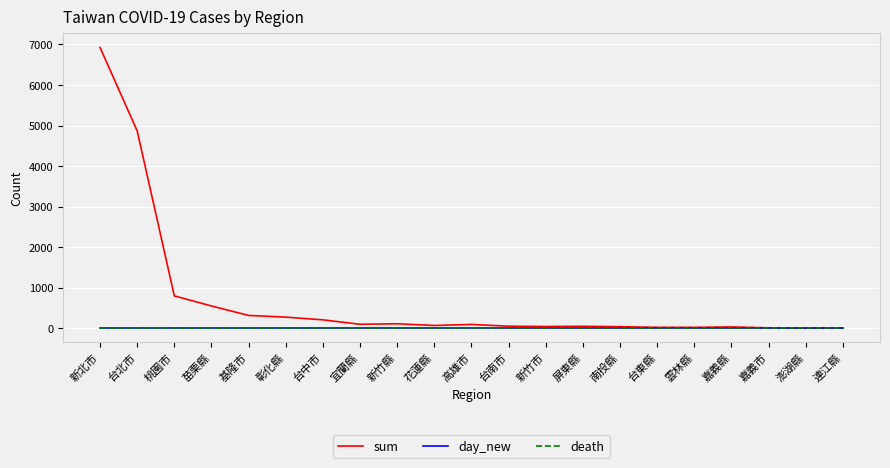

Between 宜蘭縣 and 花蓮縣, which is larger?

宜蘭縣